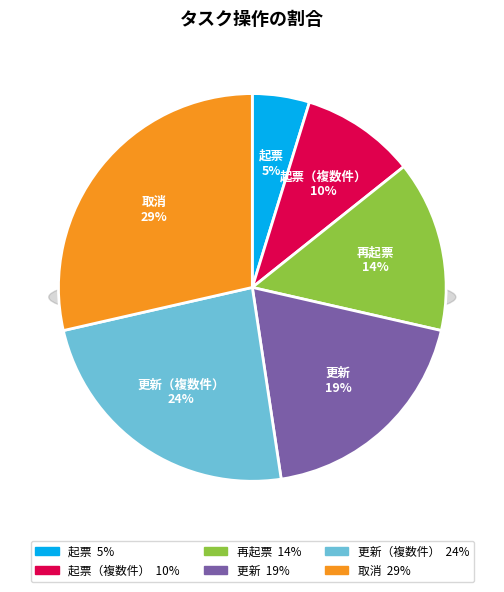

The 起票 slice represents 5% of the pie. True or false?

True